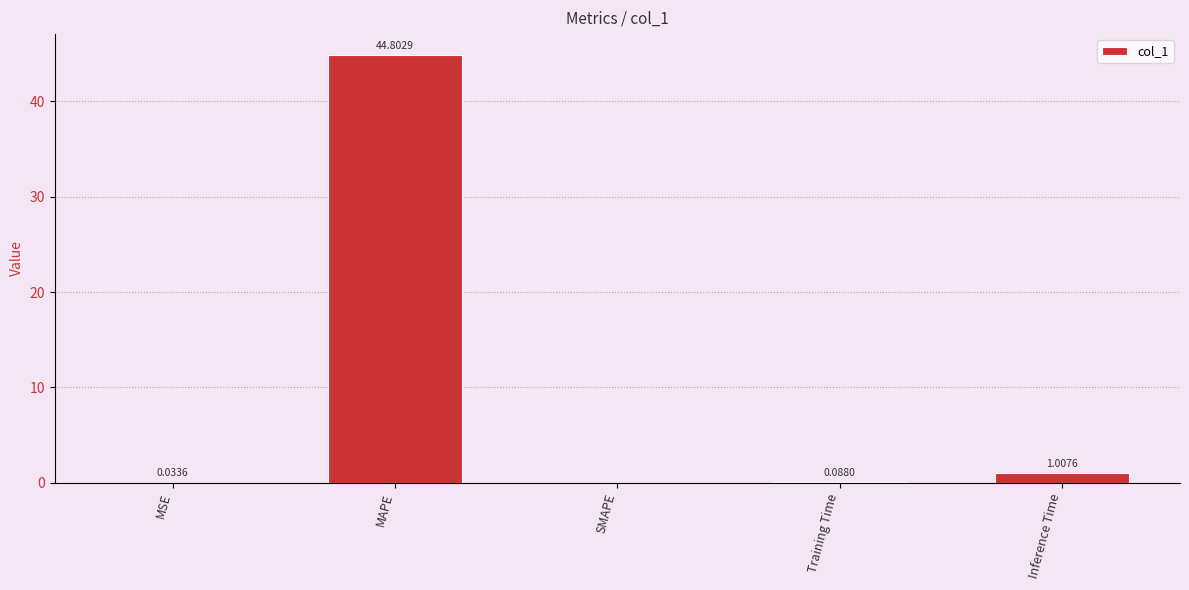

What is the change in value from SMAPE to Training Time?

+0.1